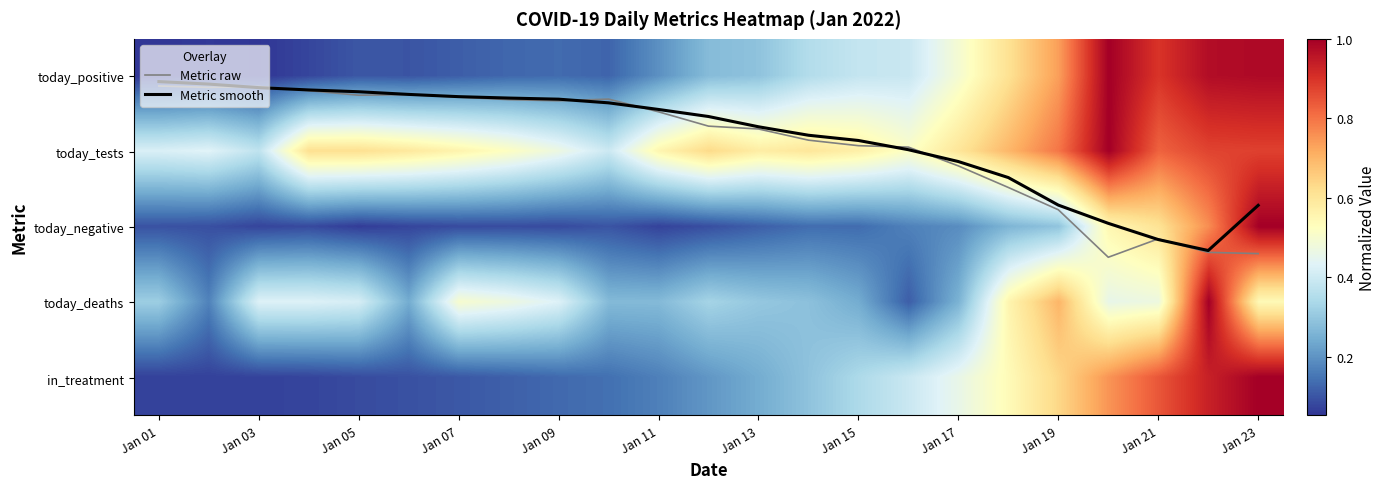

Which series has the largest total across all categories?

Metric raw